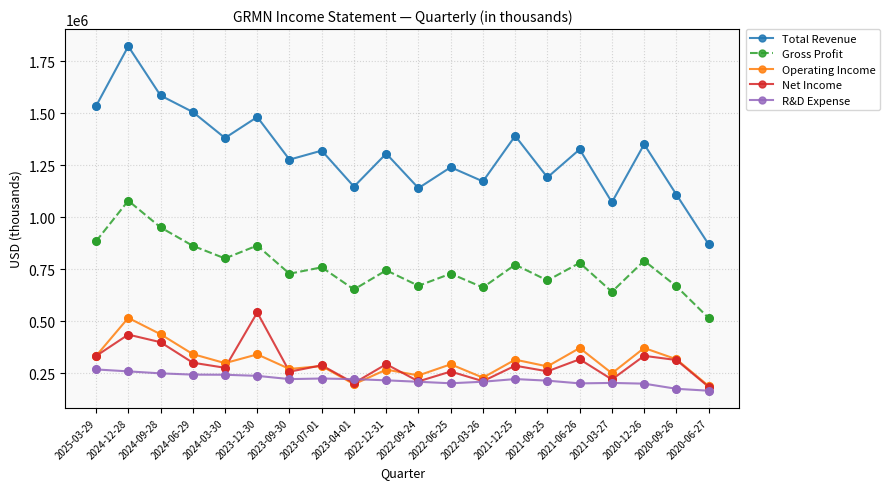

Between 2024-09-28 and 2023-04-01, which series saw the biggest shift?

Total Revenue